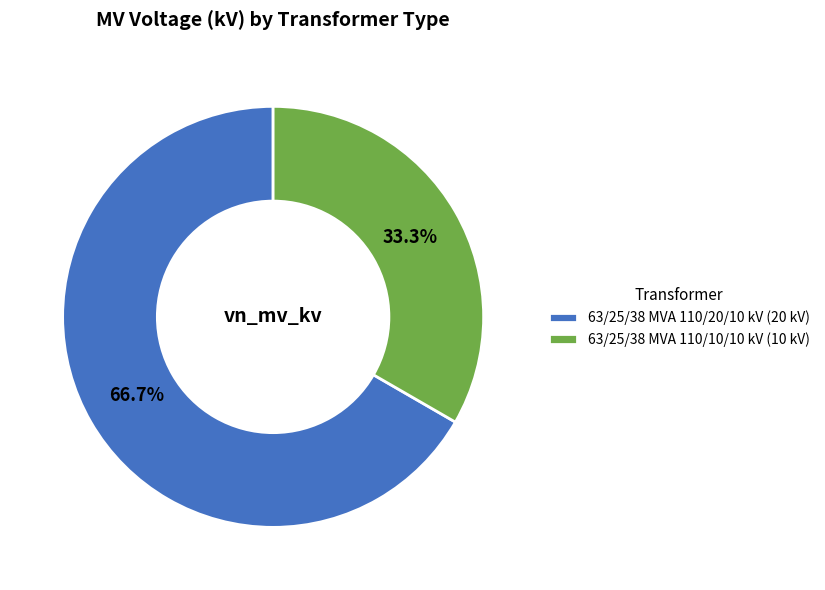

To the nearest percent, what percentage of the pie is 63/25/38 MVA 110/20/10 kV?

67%